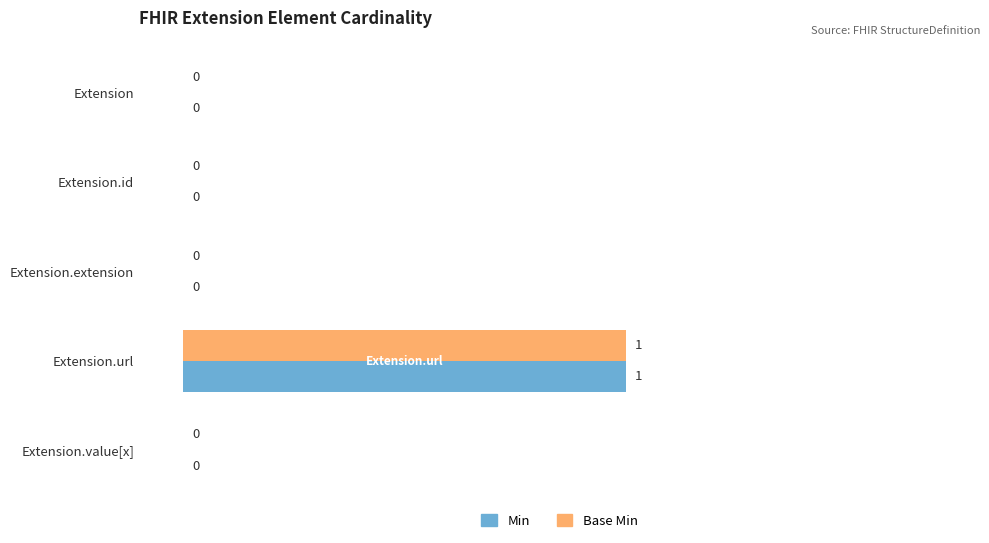

How many Min values are between 0 and 1?

5